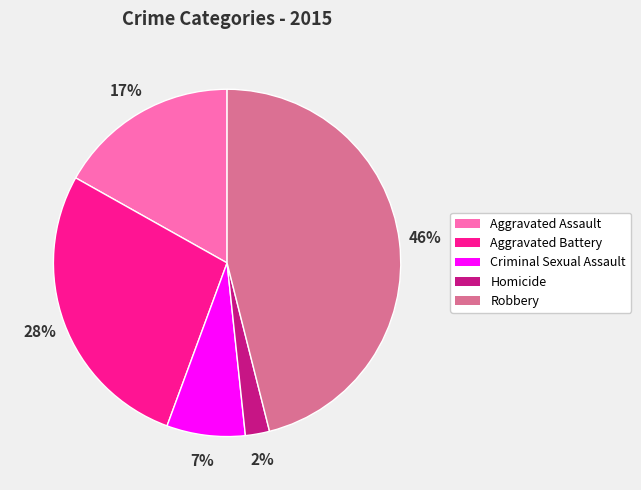

Does Homicide represent more than half of the total?

No